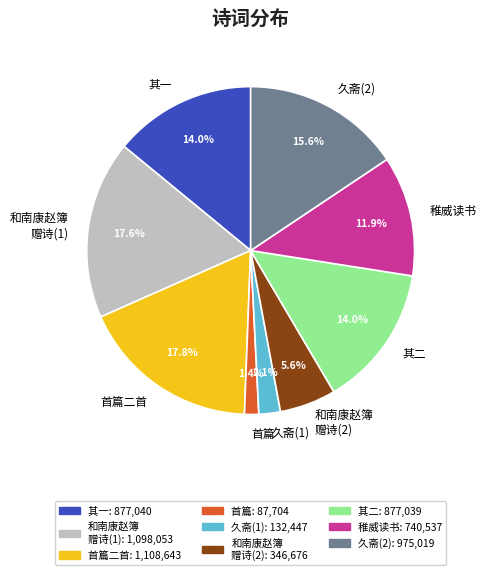

Is 首篇 the majority of the pie?

No